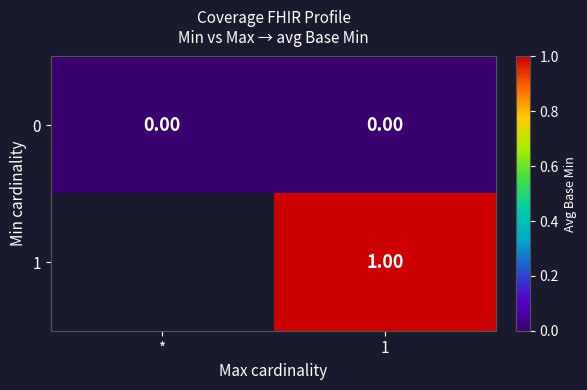

At 1, list the series in order from smallest to largest.

0, 1